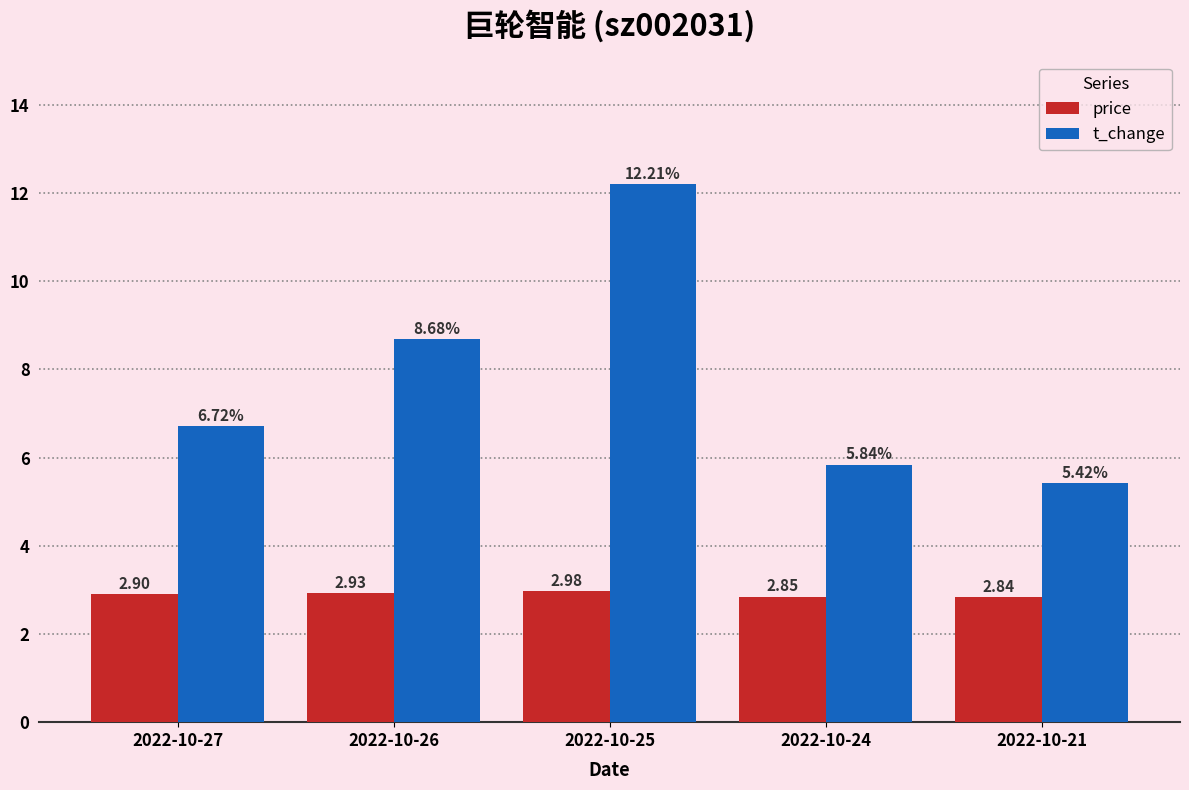

Which category has the highest value across all series?

2022-10-25